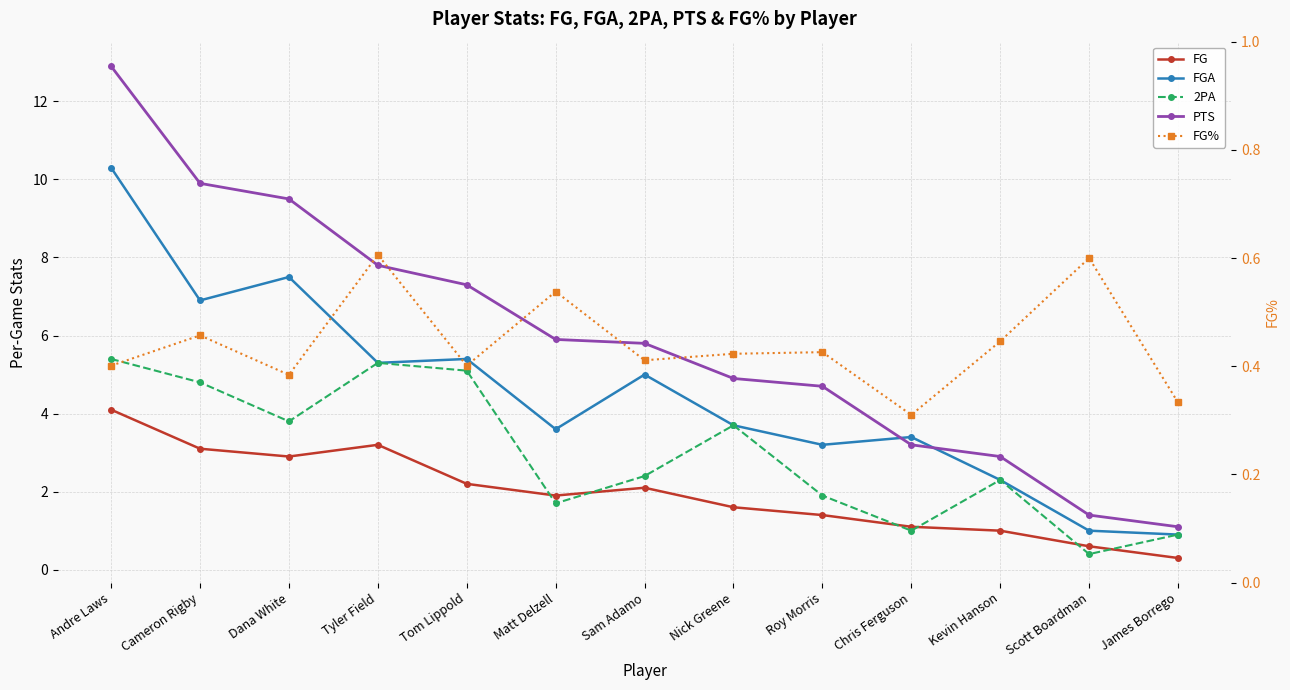

What is the sum of all FGA values?

58.5